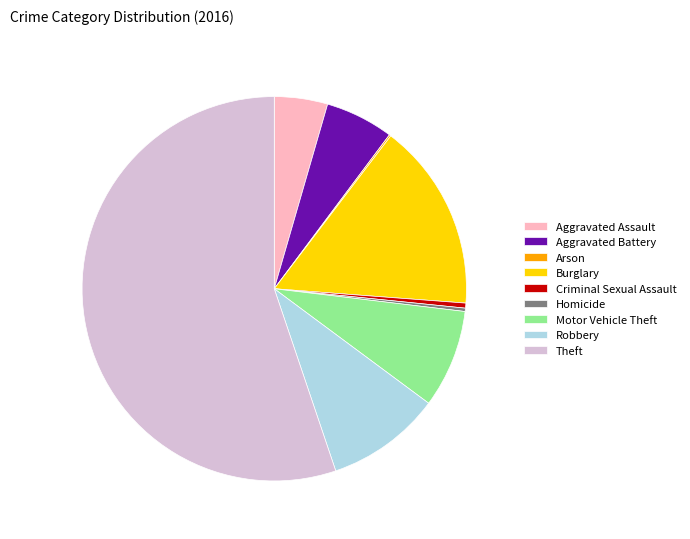

Is the sum of Theft and Robbery greater than half?

Yes